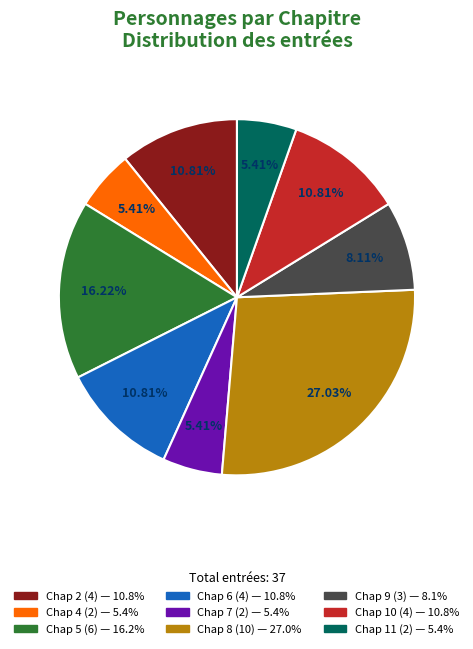

To the nearest percent, what is the average slice percentage?

11%